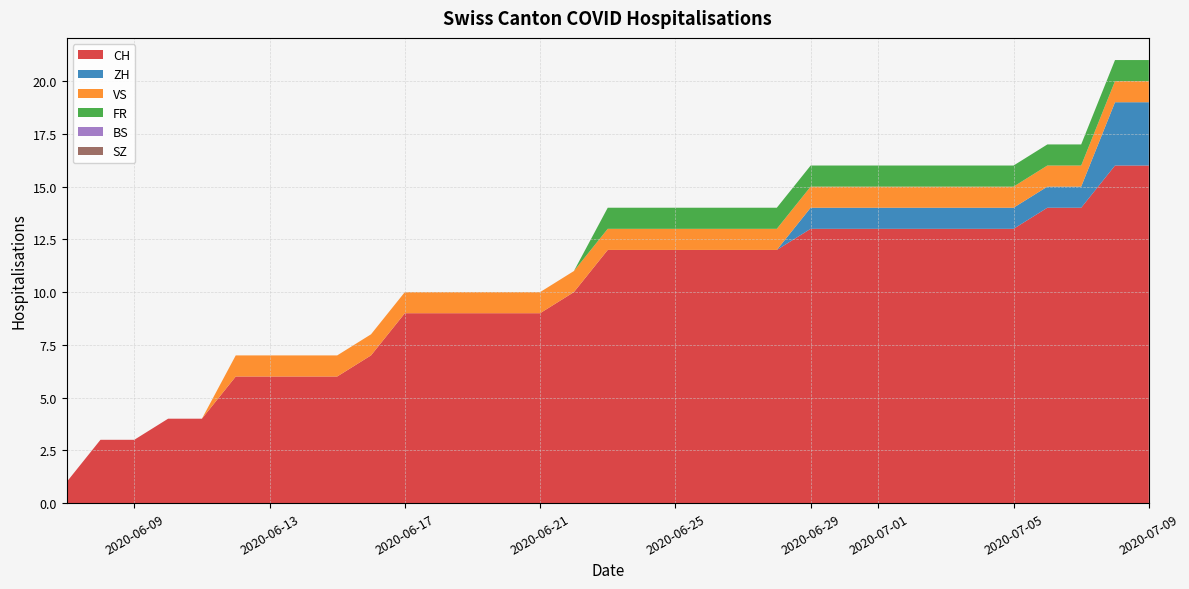

Reading left to right, what are all the values shown in this chart?

CH: 0=1	1=3	2=3	3=4	4=4	5=6	6=6	7=6	8=6	9=7	10=9	11=9	12=9	13=9	14=9	15=10	16=12	17=12	18=12	19=12	20=12	21=12	22=13	23=13	24=13	25=13	26=13	27=13	28=13	29=14	30=14	31=16	32=16
ZH: 0=0	1=0	2=0	3=0	4=0	5=0	6=0	7=0	8=0	9=0	10=0	11=0	12=0	13=0	14=0	15=0	16=0	17=0	18=0	19=0	20=0	21=0	22=1	23=1	24=1	25=1	26=1	27=1	28=1	29=1	30=1	31=3	32=3
VS: 0=0	1=0	2=0	3=0	4=0	5=1	6=1	7=1	8=1	9=1	10=1	11=1	12=1	13=1	14=1	15=1	16=1	17=1	18=1	19=1	20=1	21=1	22=1	23=1	24=1	25=1	26=1	27=1	28=1	29=1	30=1	31=1	32=1
FR: 0=0	1=0	2=0	3=0	4=0	5=0	6=0	7=0	8=0	9=0	10=0	11=0	12=0	13=0	14=0	15=0	16=1	17=1	18=1	19=1	20=1	21=1	22=1	23=1	24=1	25=1	26=1	27=1	28=1	29=1	30=1	31=1	32=1
BS: 0=0	1=0	2=0	3=0	4=0	5=0	6=0	7=0	8=0	9=0	10=0	11=0	12=0	13=0	14=0	15=0	16=0	17=0	18=0	19=0	20=0	21=0	22=0	23=0	24=0	25=0	26=0	27=0	28=0	29=0	30=0	31=0	32=0
SZ: 0=0	1=0	2=0	3=0	4=0	5=0	6=0	7=0	8=0	9=0	10=0	11=0	12=0	13=0	14=0	15=0	16=0	17=0	18=0	19=0	20=0	21=0	22=0	23=0	24=0	25=0	26=0	27=0	28=0	29=0	30=0	31=0	32=0